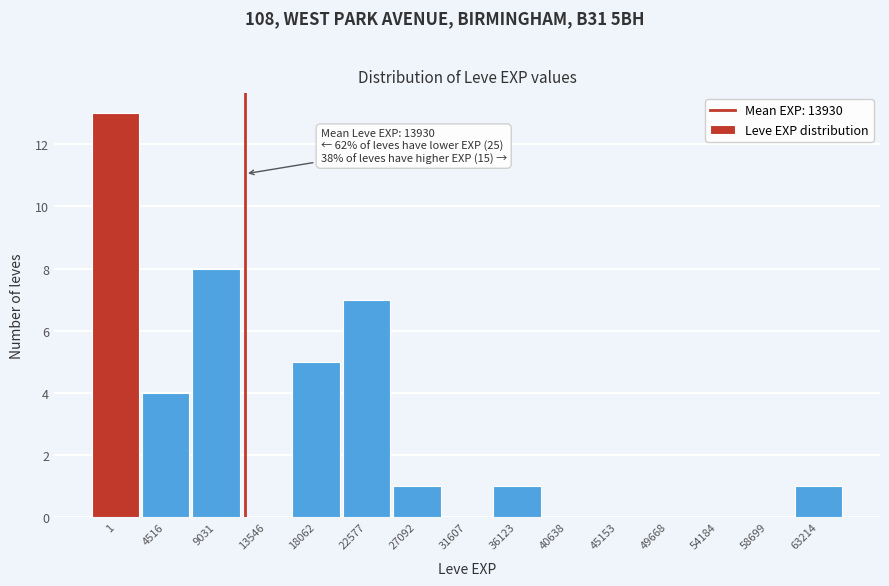

Reading right to left, what are all the values shown in this chart?

63214=1	58699=0	54184=0	49668=0	45153=0	40638=0	36123=1	31607=0	27092=1	22577=7	18062=5	13546=0	9031=8	4516=4	1=13